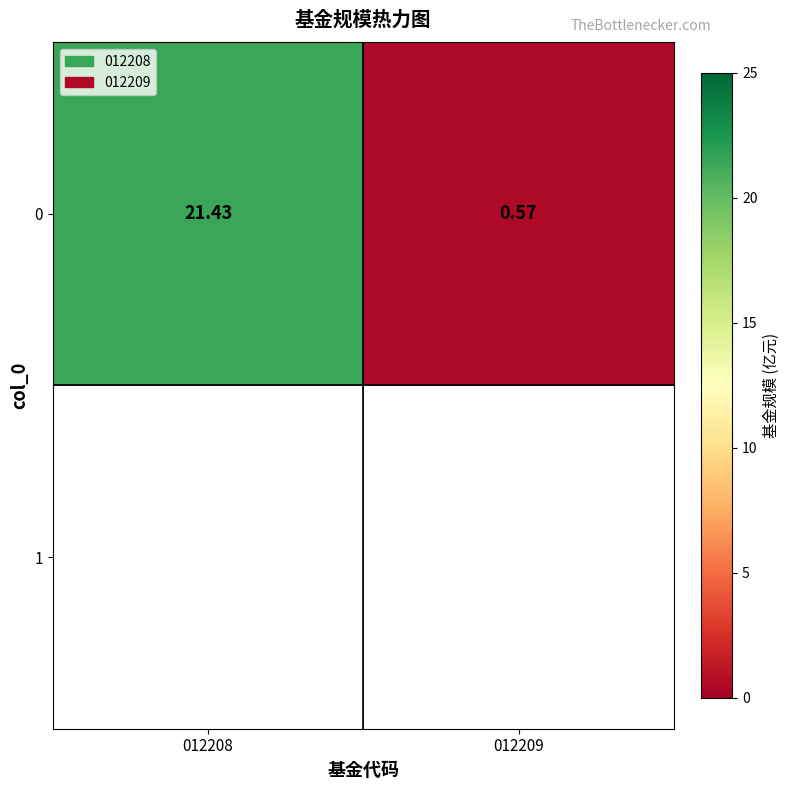

How many data points are less than 21?

1